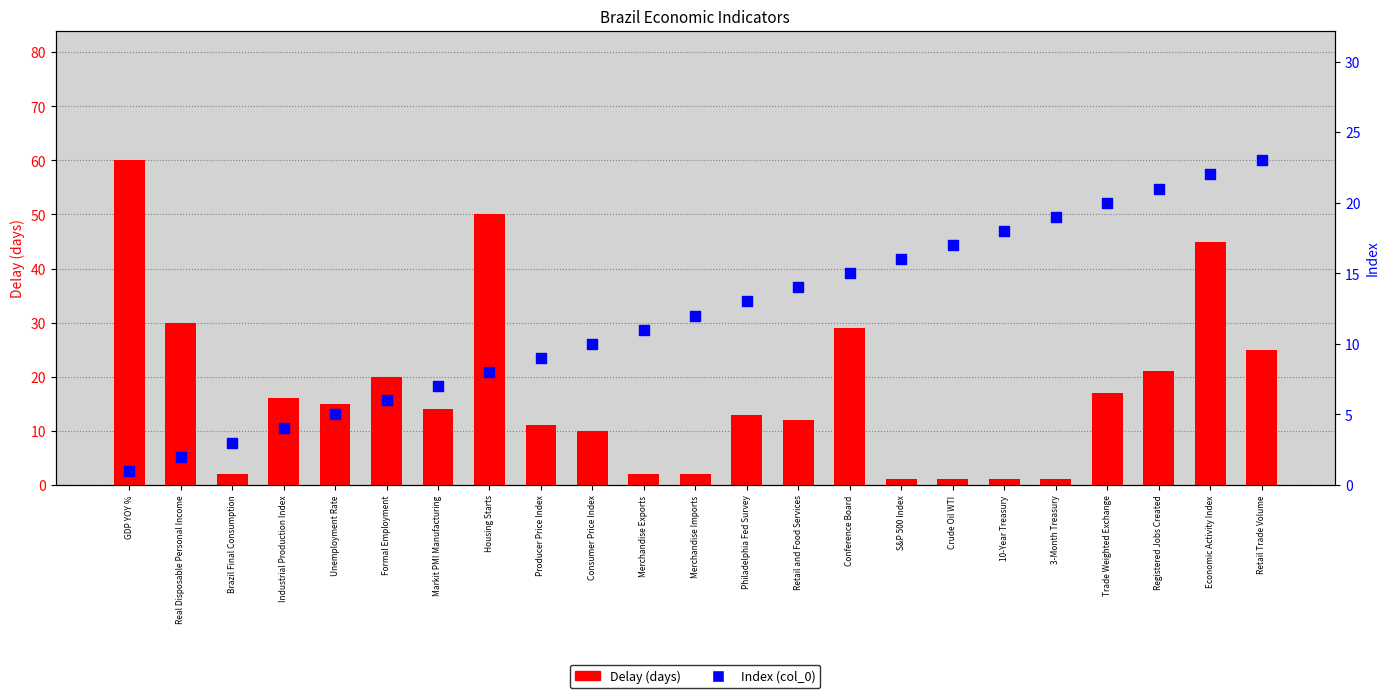

At which category is the sum across all series the highest?

Economic Activity Index